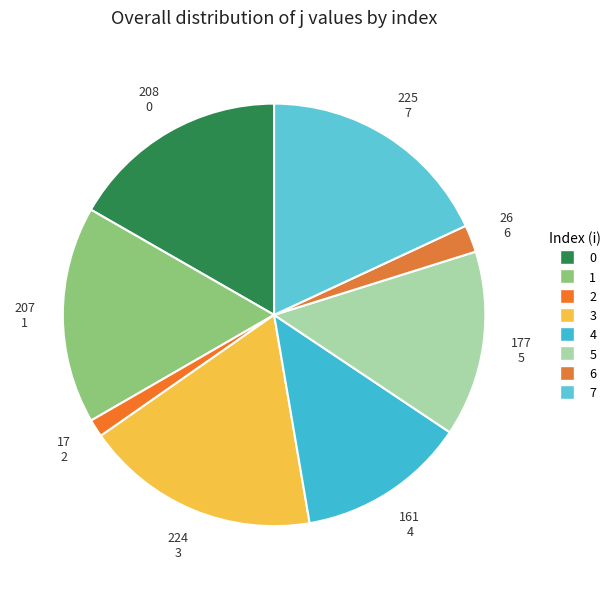

Is 3 the majority of the pie?

No